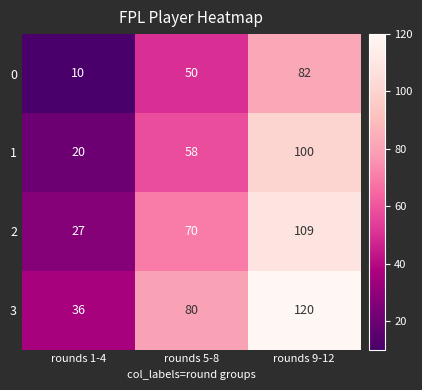

Count the number of categories in the chart.

3